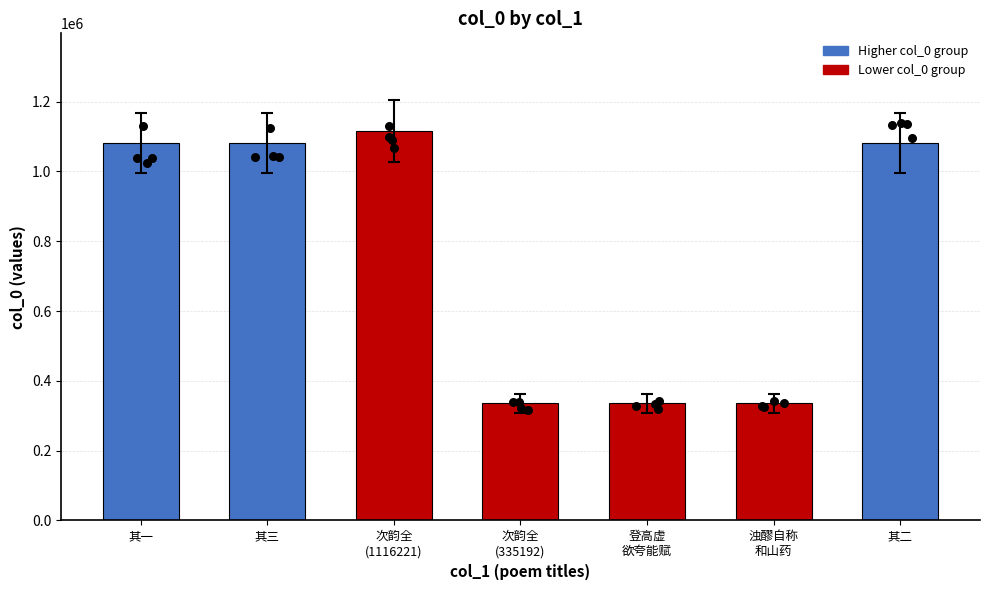

Approximately how many times larger is the value at 其一 compared to 浊醪自称
和山药?

3.2